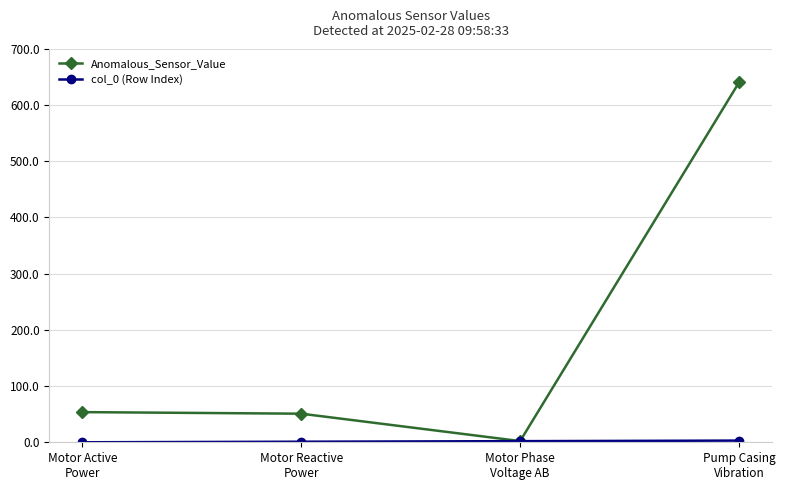

True or false: Anomalous_Sensor_Value has a value of 2.1 at Motor Phase
Voltage AB.

True